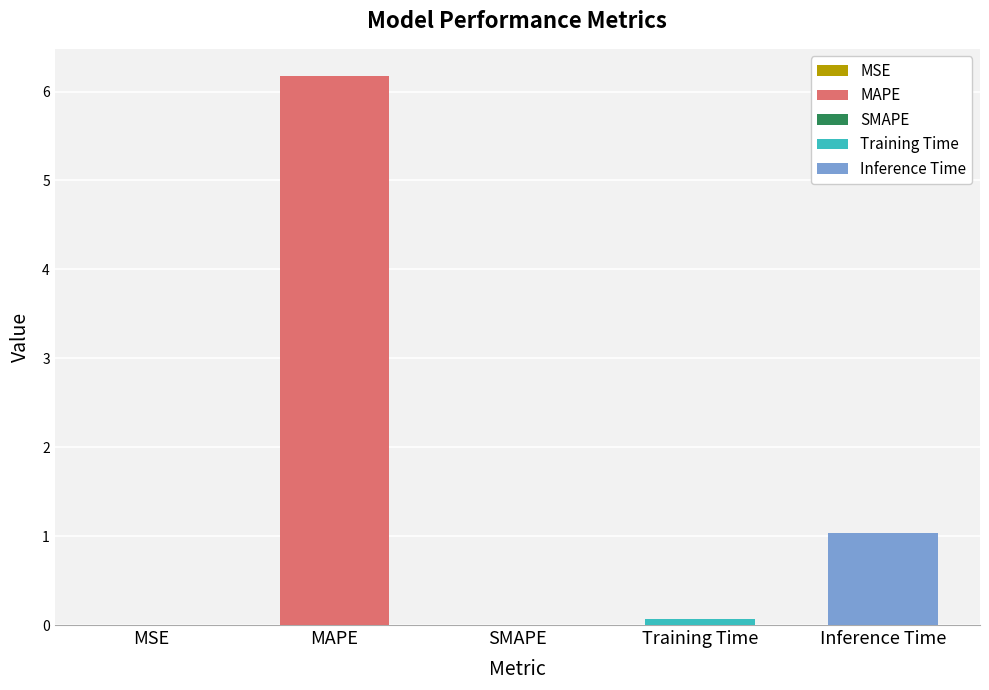

How many positive values are there?

4